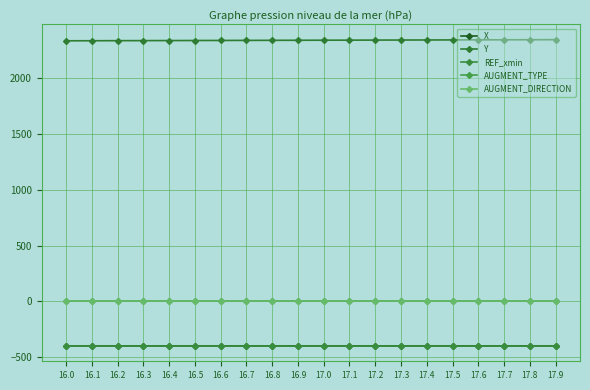

Count the number of data series in this chart.

5